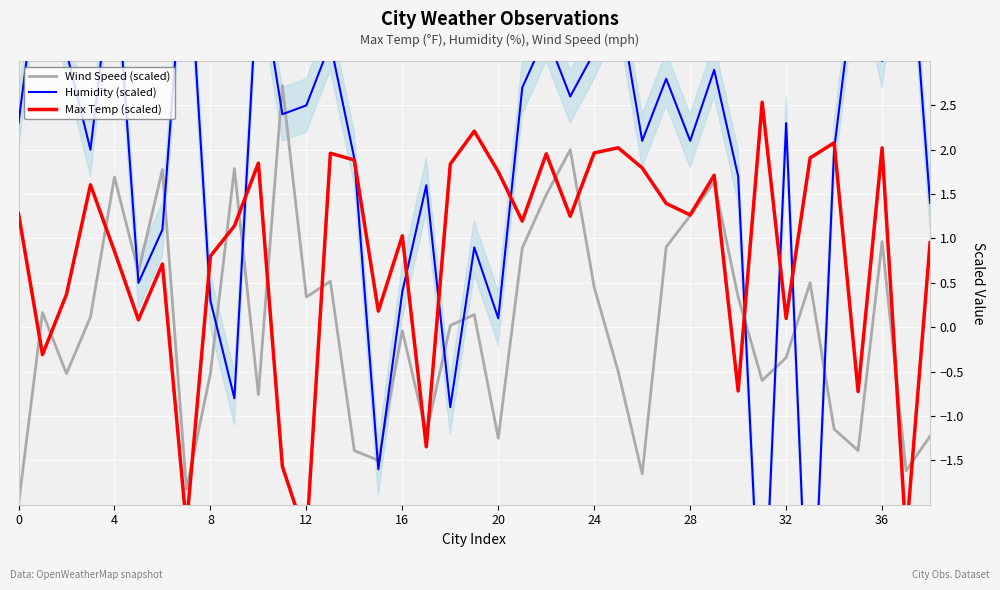

Is it true that Wind Speed (scaled) equals 1.3 at 28?

True